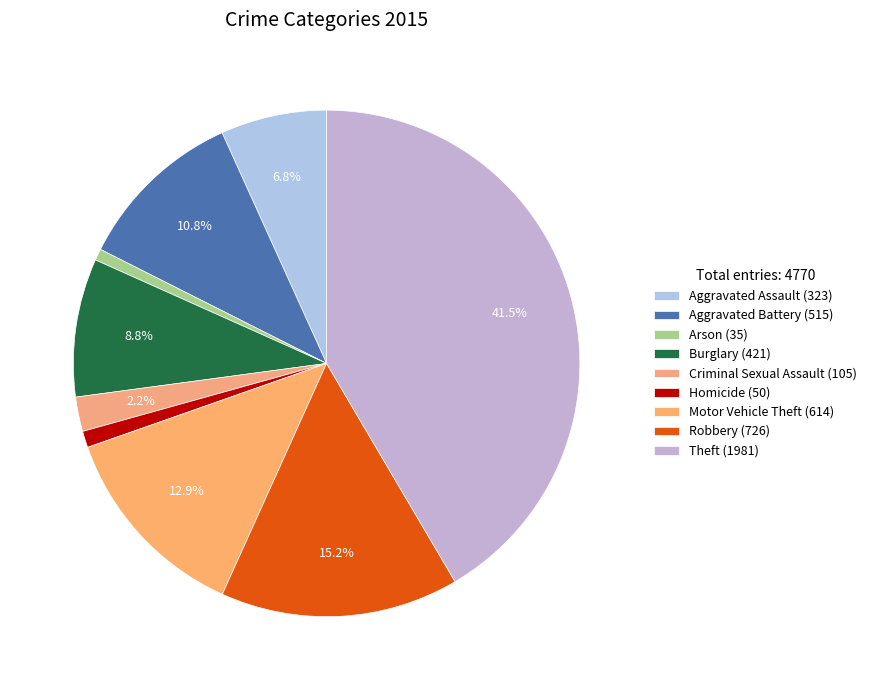

True or false: Aggravated Assault accounts for 7% of the total.

True